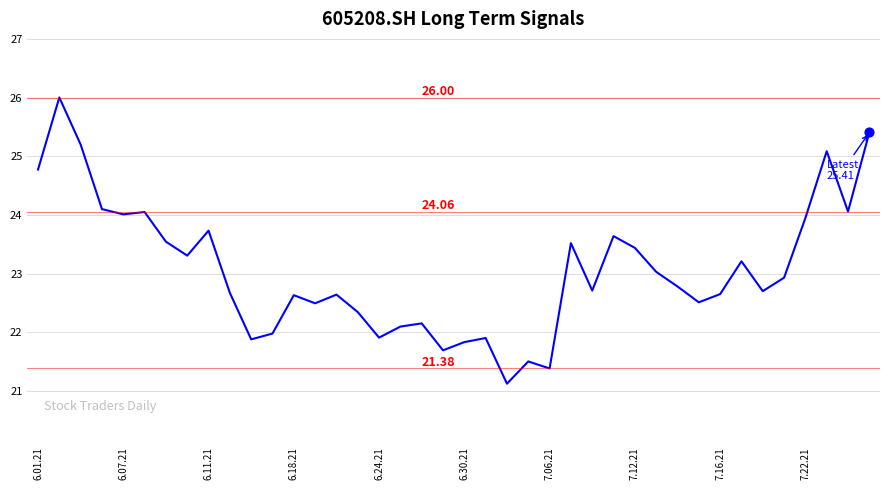

What is the difference between the maximum and minimum values?

4.9